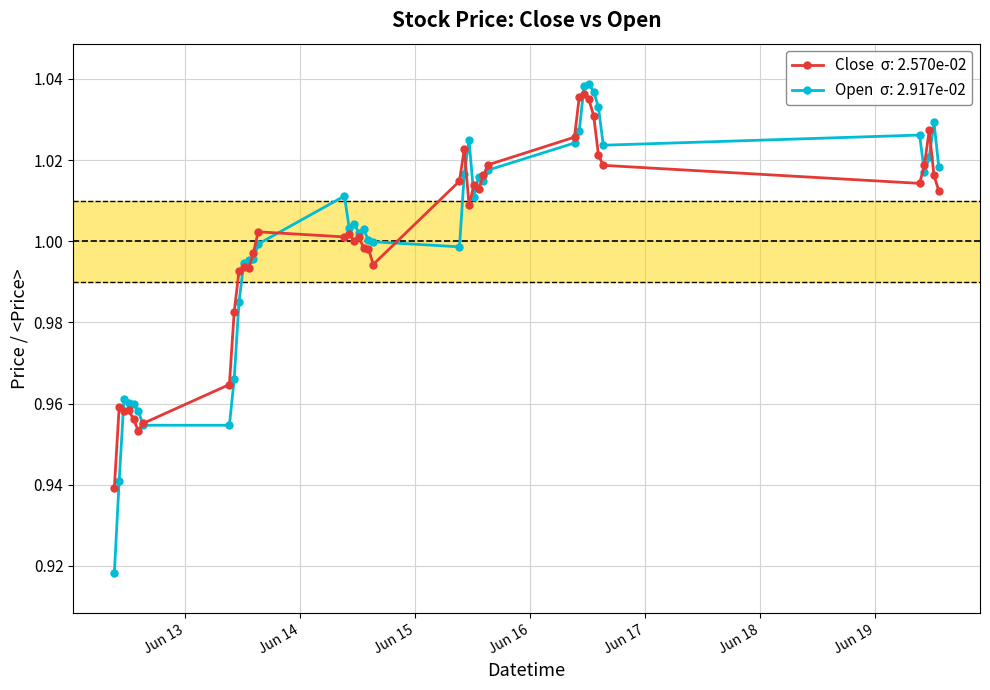

How many lines are shown in the chart?

2